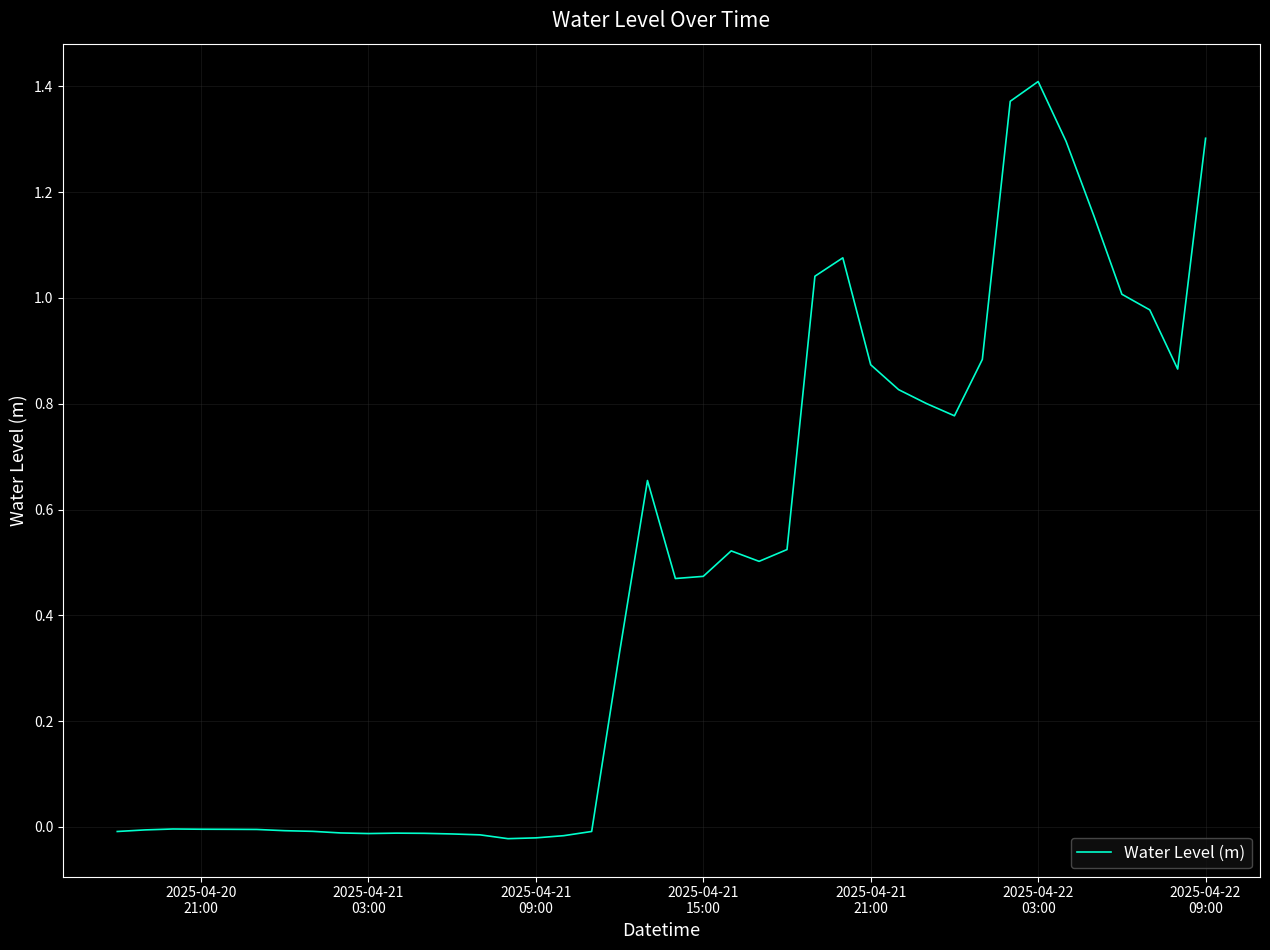

Is this an area chart (filled region under the line)?

No